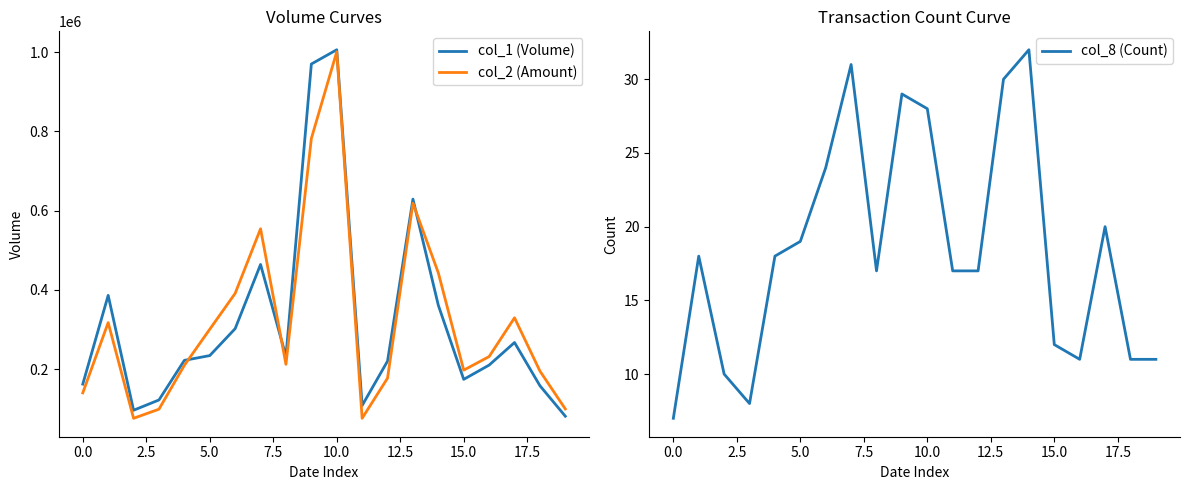

What is the average value of the col_1 (Volume) series?

320200